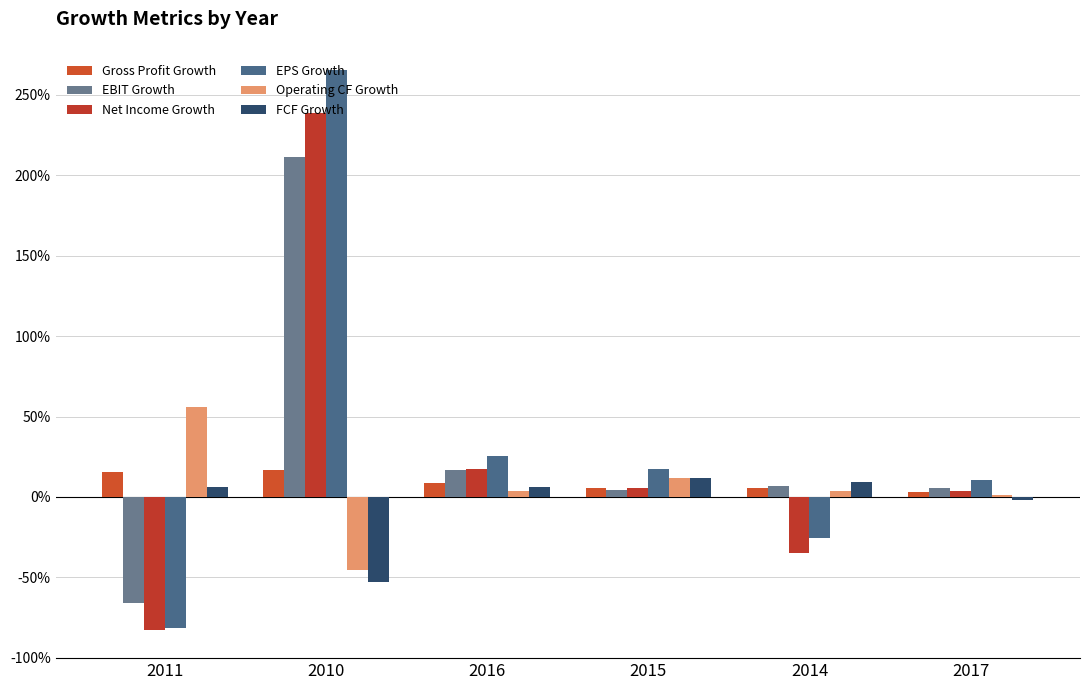

Does the chart contain any negative values?

Yes